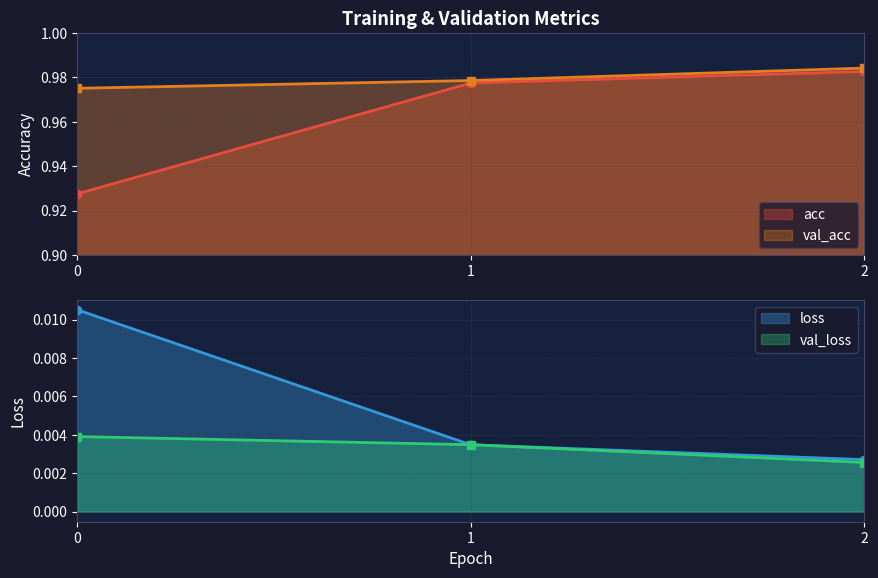

Does the chart have visible grid lines?

Yes